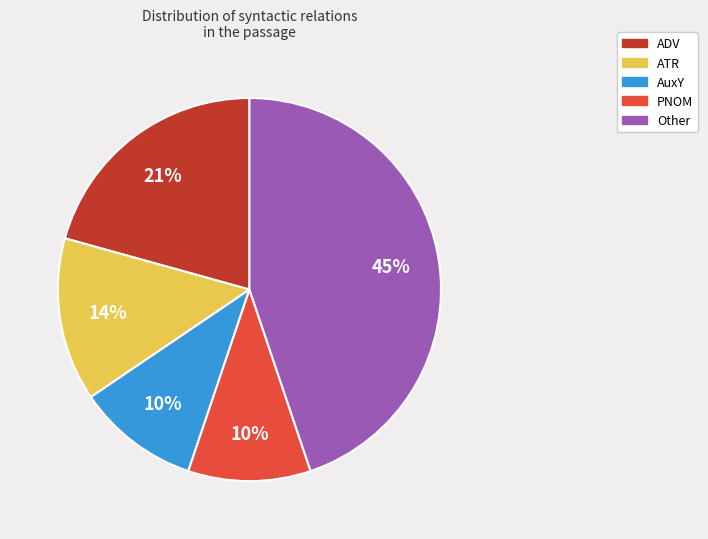

True or false: ATR accounts for 14% of the total.

True